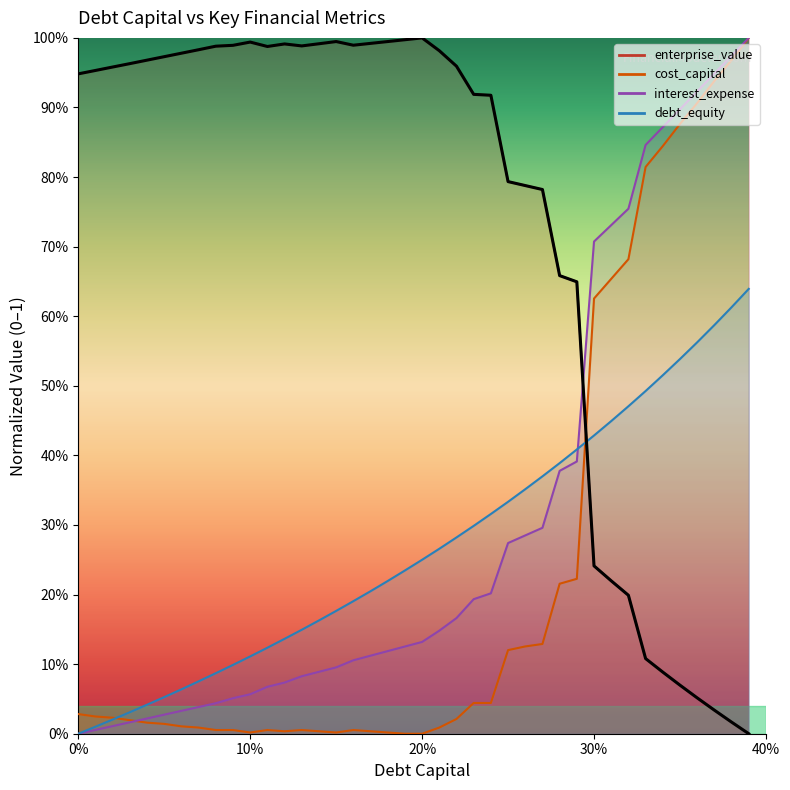

Does the chart display data point markers on the line(s)?

No